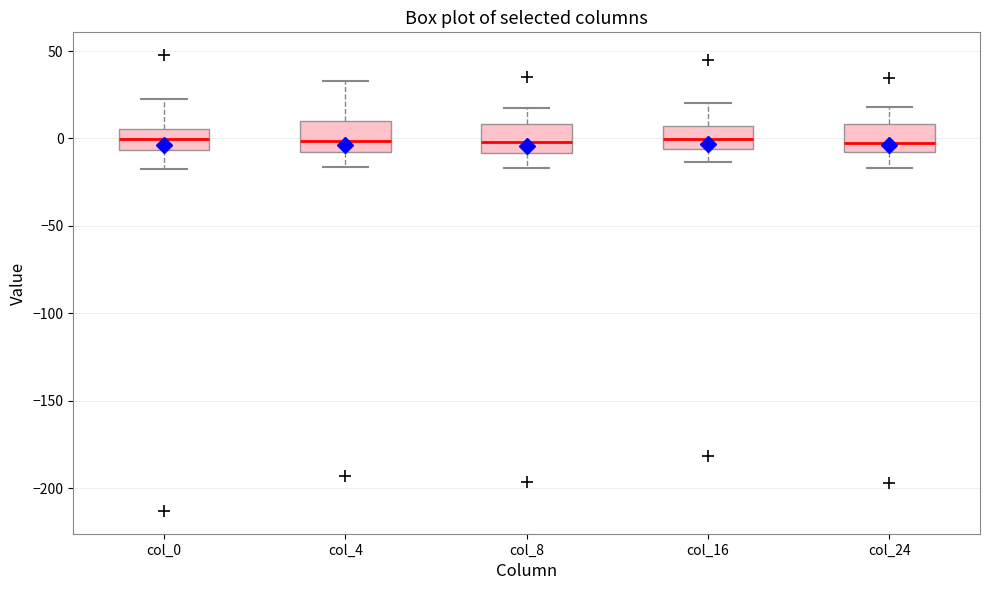

Reading left to right, read every box against the y-axis: the position of its median line, the range the box covers, and the ends of its whiskers. The values are not printed on the chart, so give them approximately, as read against the axis.

col_0: median 0, box -5 to 5, whiskers -15 to 20
col_4: median 0, box -10 to 10, whiskers -15 to 35
col_8: median 0, box -10 to 10, whiskers -15 to 15
col_16: median 0, box -5 to 5, whiskers -15 to 20
col_24: median -5, box -10 to 10, whiskers -15 to 20